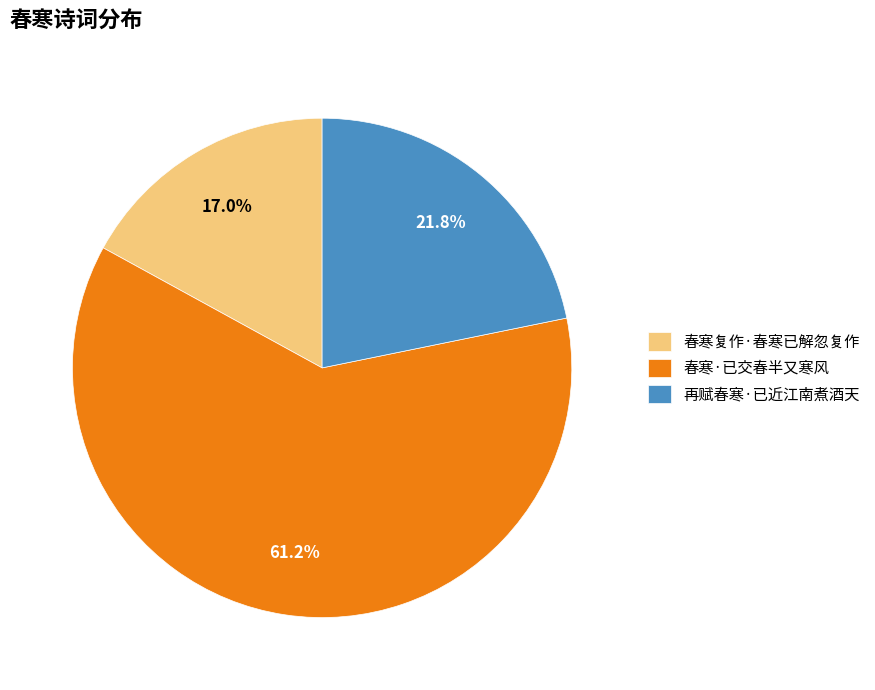

What percentage is the 春寒复作·春寒已解忽复作 slice, to the nearest percent?

17%